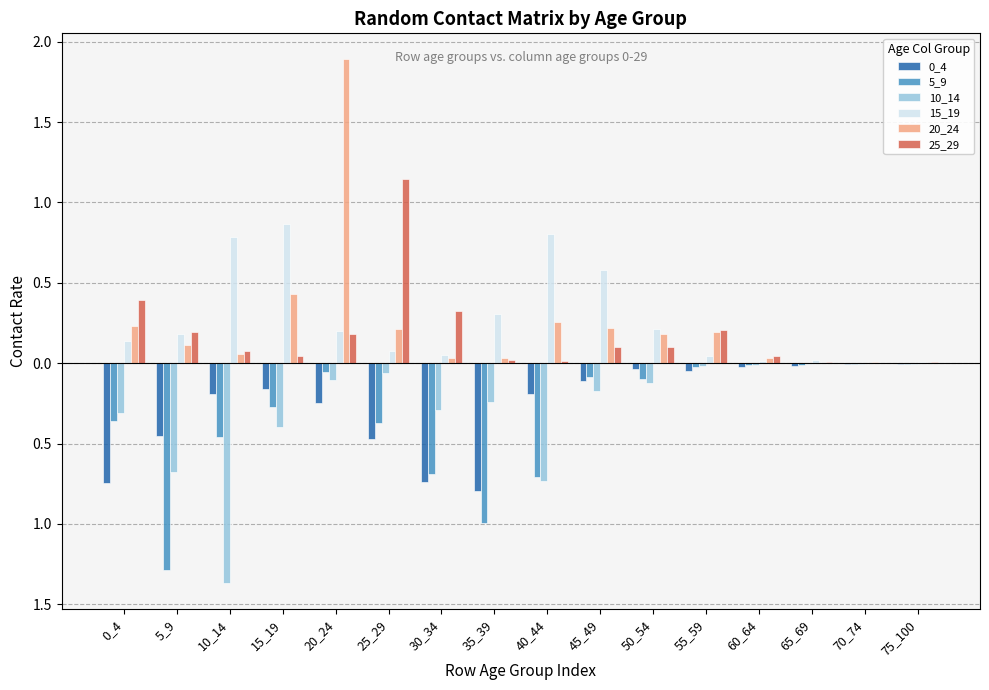

Reading left to right, what are all the values shown in this chart?

0_4: -0.7	-0.5	-0.2	-0.2	-0.2	-0.5	-0.7	-0.8	-0.2	-0.1	-0.0	-0.1	-0.0	-0.0	-0.0	-0.0
5_9: -0.4	-1.3	-0.5	-0.3	-0.1	-0.4	-0.7	-1.0	-0.7	-0.1	-0.1	-0.0	-0.0	-0.0	-0.0	-0.0
10_14: -0.3	-0.7	-1.4	-0.4	-0.1	-0.1	-0.3	-0.2	-0.7	-0.2	-0.1	-0.0	-0.0	-0.0	-0.0	-0.0
15_19: 0.1	0.2	0.8	0.9	0.2	0.1	0.1	0.3	0.8	0.6	0.2	0.0	0.0	0.0	0.0	0.0
20_24: 0.2	0.1	0.1	0.4	1.9	0.2	0.0	0.0	0.3	0.2	0.2	0.2	0.0	0.0	0.0	0.0
25_29: 0.4	0.2	0.1	0.0	0.2	1.1	0.3	0.0	0.0	0.1	0.1	0.2	0.0	0.0	0.0	0.0